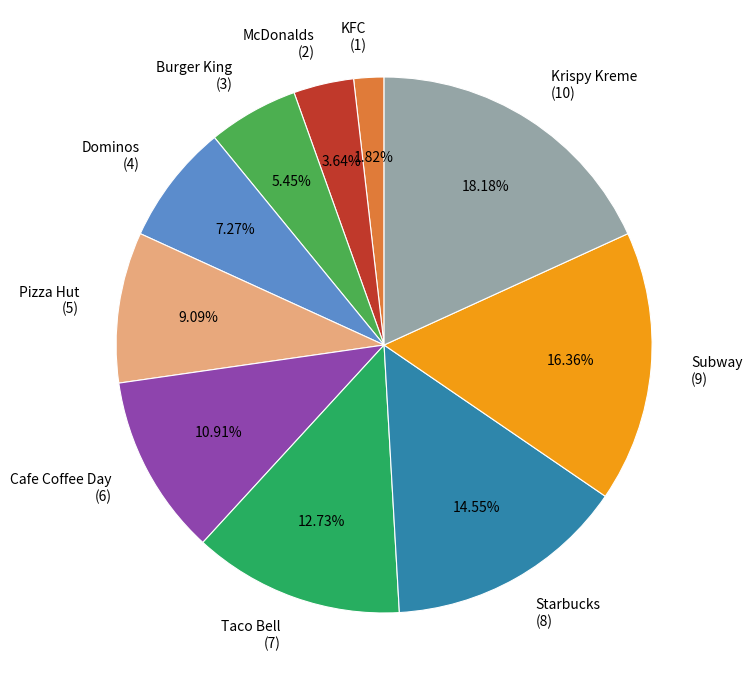

How many slices are in this pie chart?

10